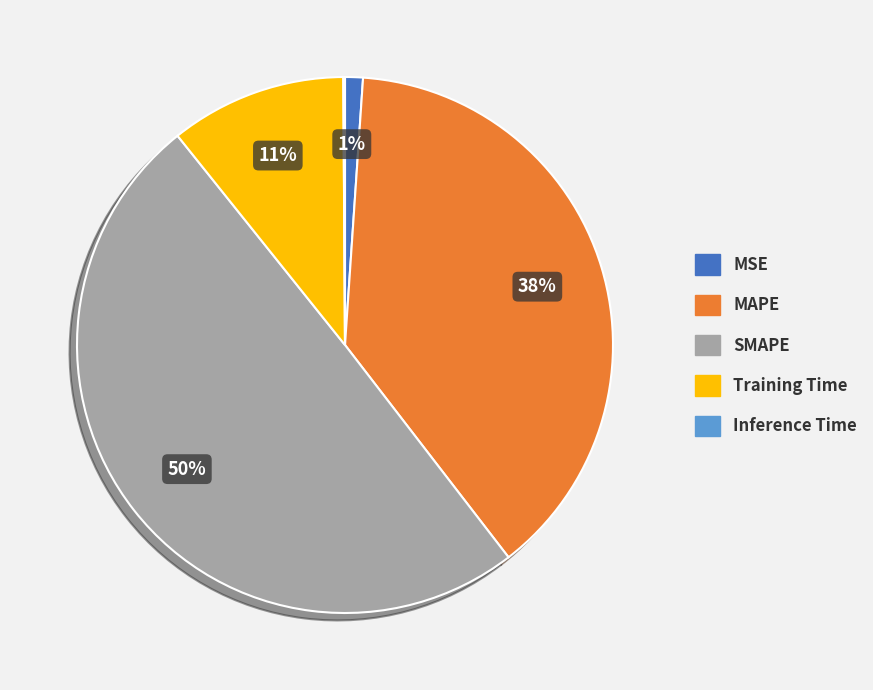

Between Training Time and MAPE, which is larger?

MAPE